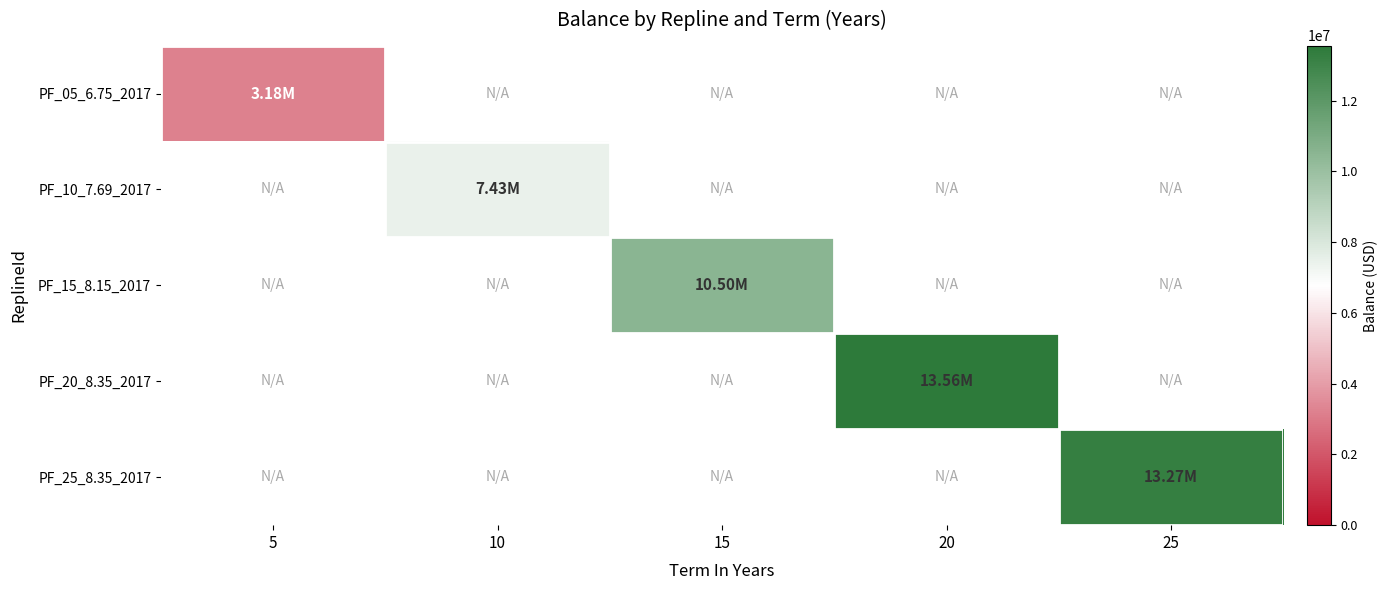

How many values in PF_10_7.69_2017 are above zero?

1